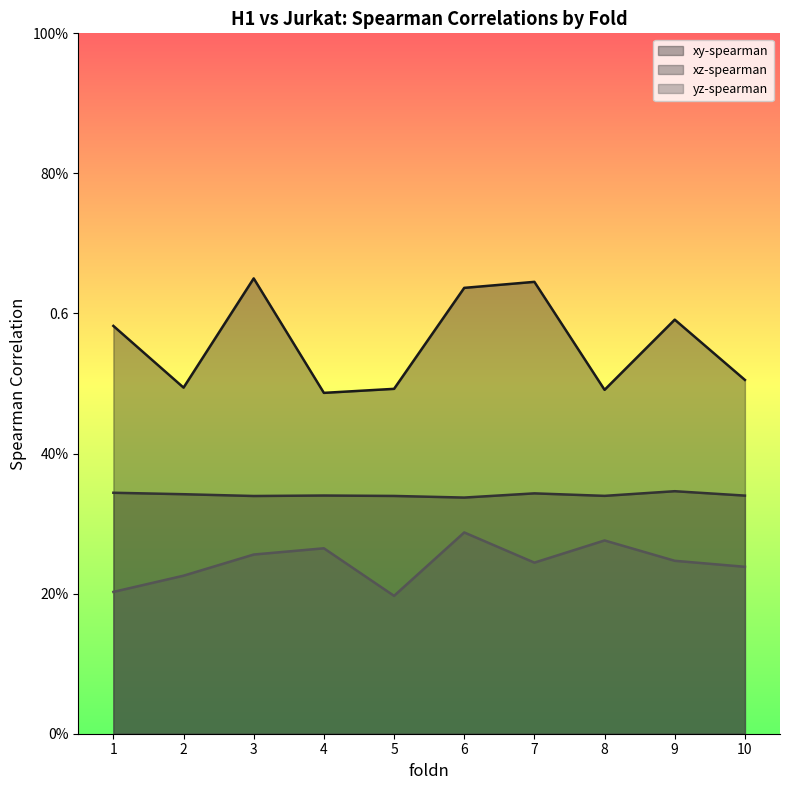

Is it true that yz-spearman equals 0.3 at 3?

True